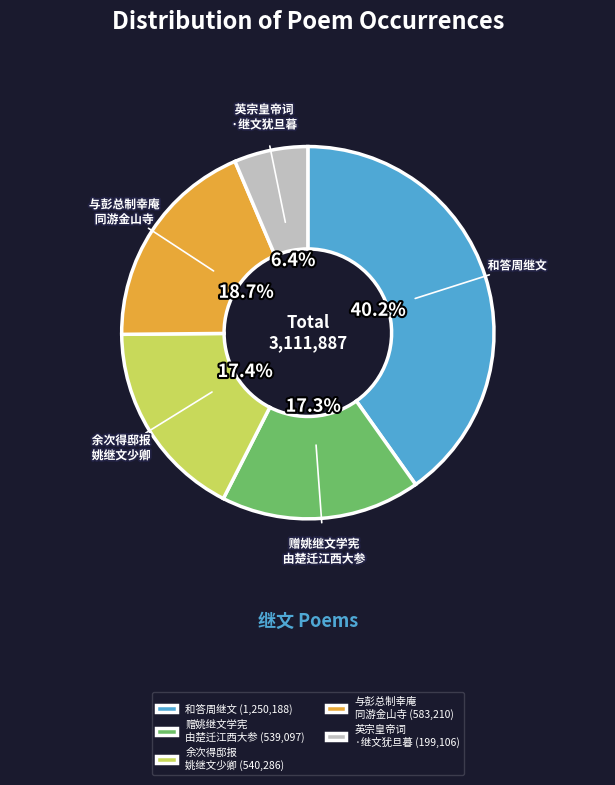

What is the ratio of the value at 英宗皇帝词 ·继文犹旦暮 to the value at 与彭总制幸庵 同游金山寺?

0.3